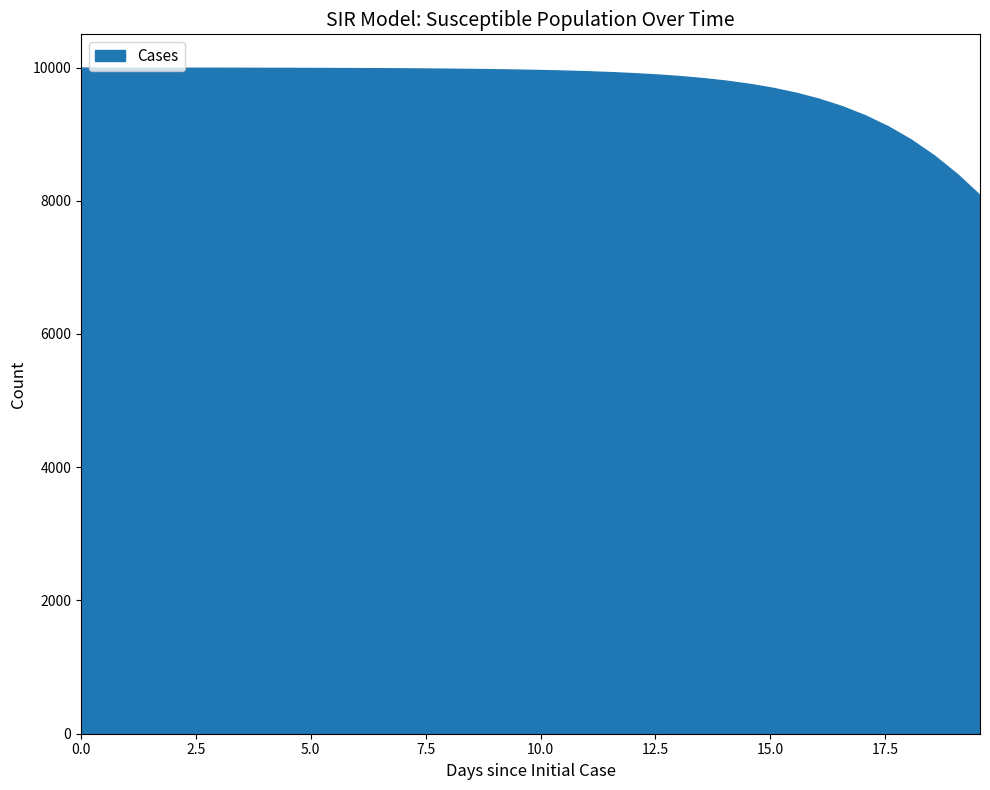

Does the chart display data point markers on the line(s)?

No